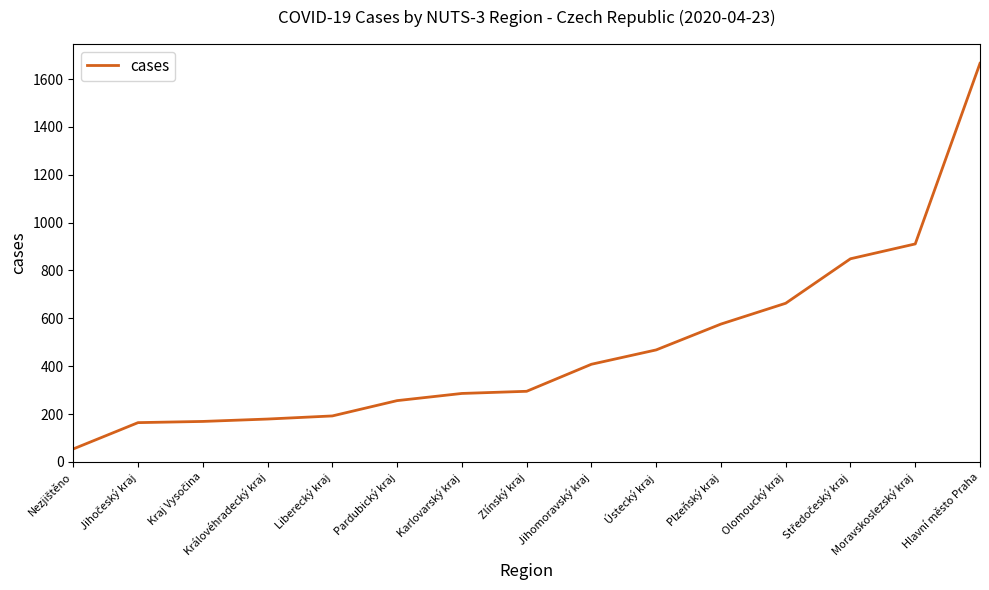

What is the change in value from Pardubický kraj to Plzeňský kraj?

+320